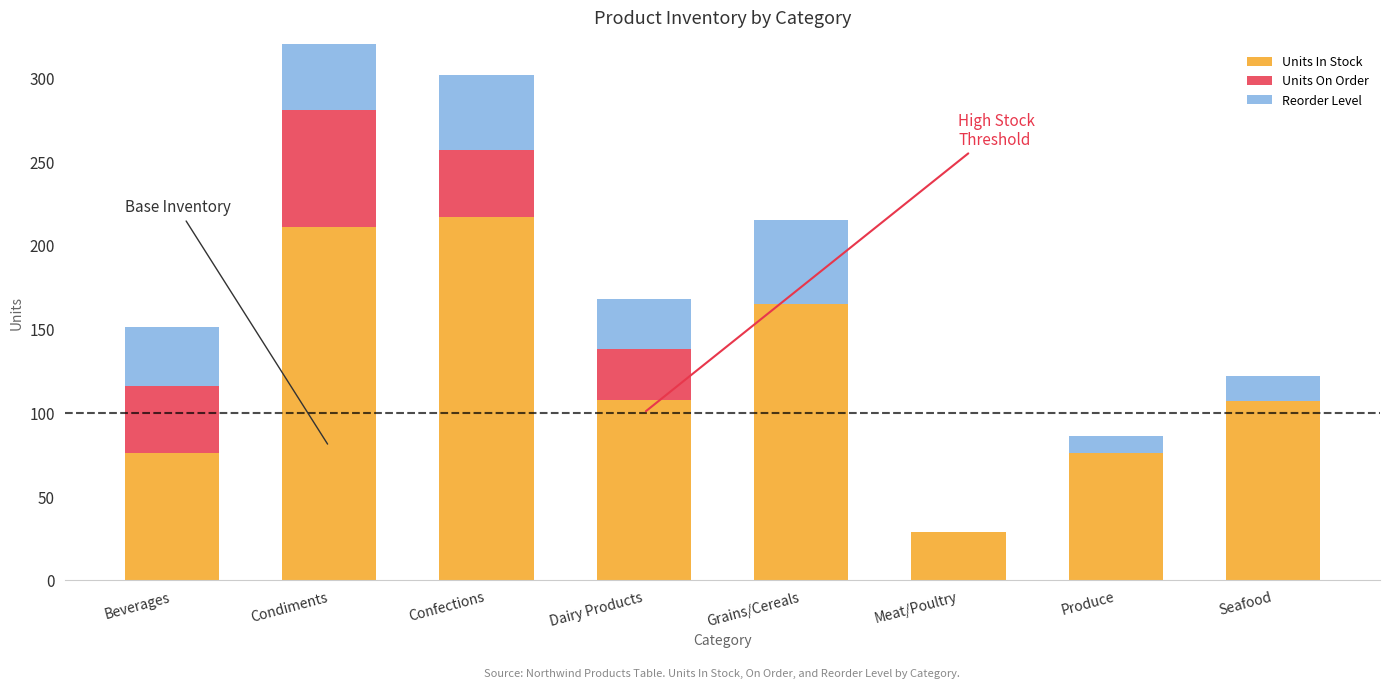

How many series are shown in this chart?

3